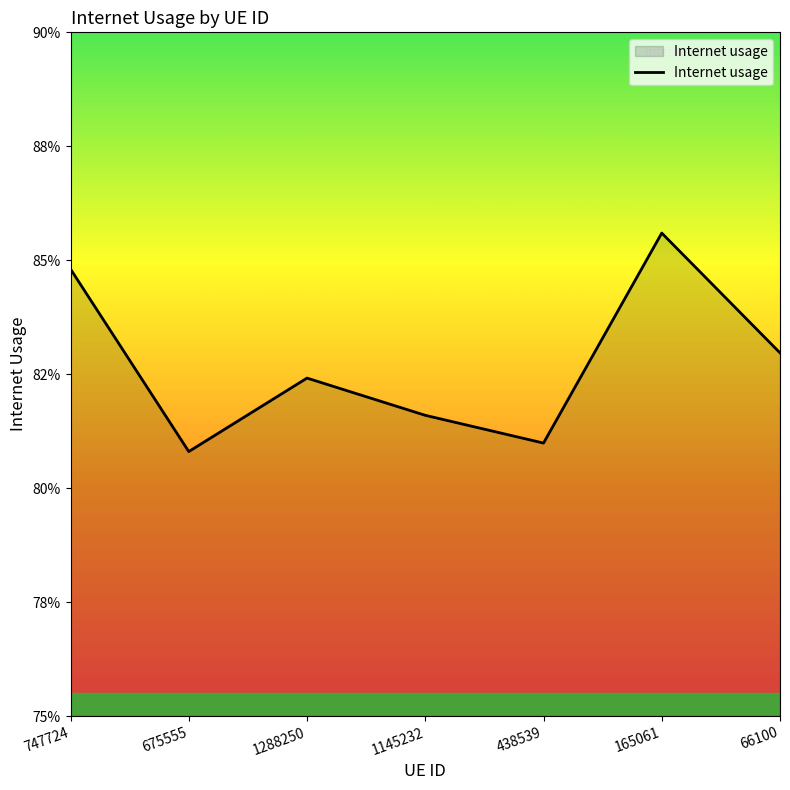

What position from the right is 1288250?

5